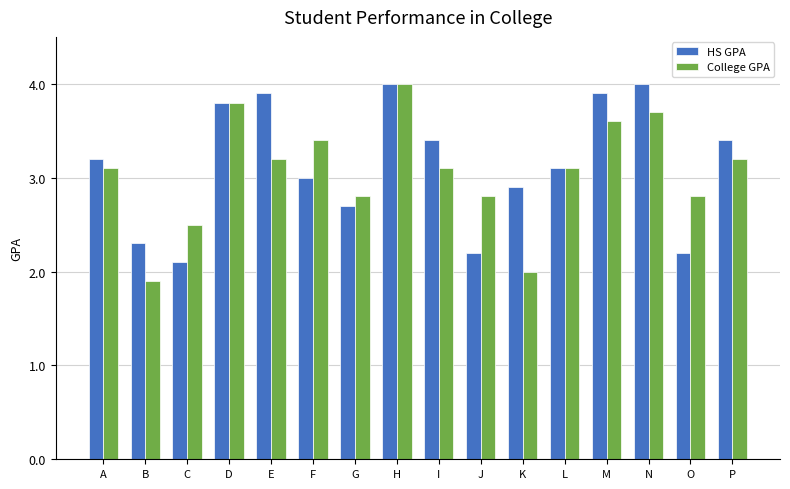

Where does the HS GPA series first go above 3?

A